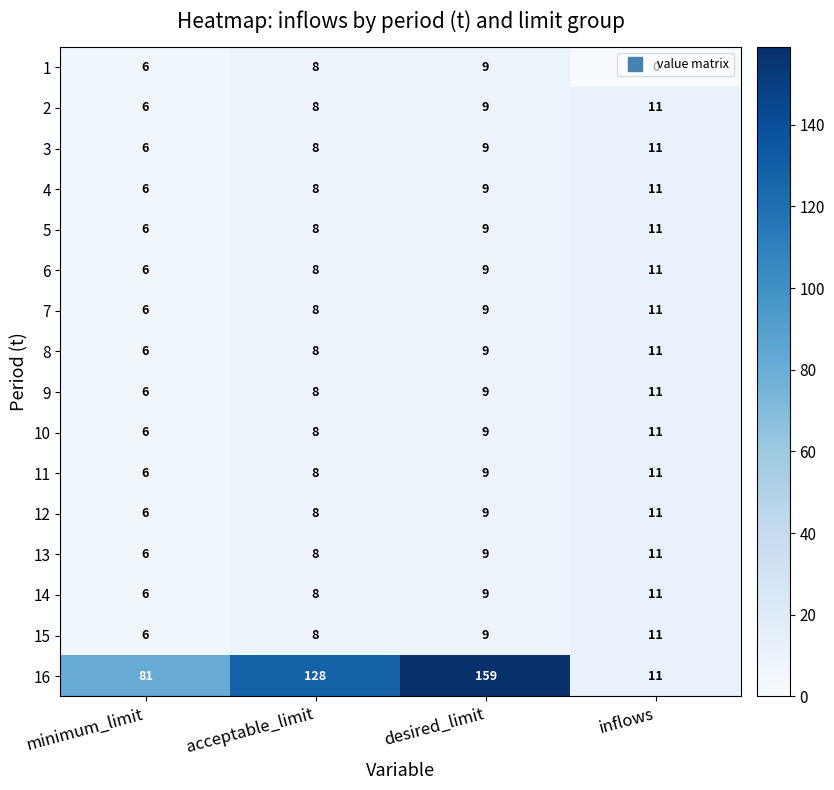

List the labels in order of 2 value, largest first.

inflows, desired_limit, acceptable_limit, minimum_limit